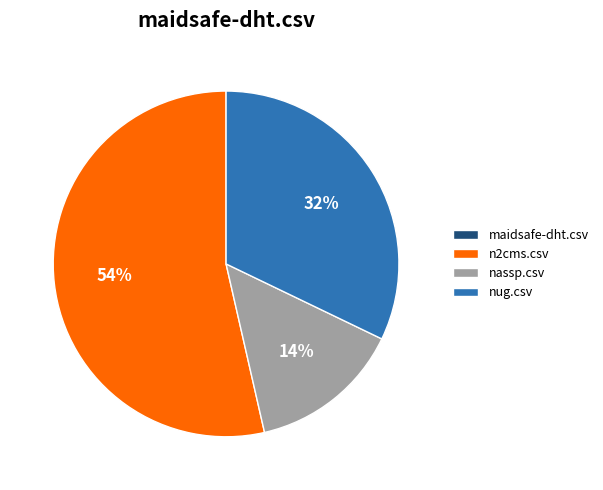

Is there a majority slice in this chart?

Yes